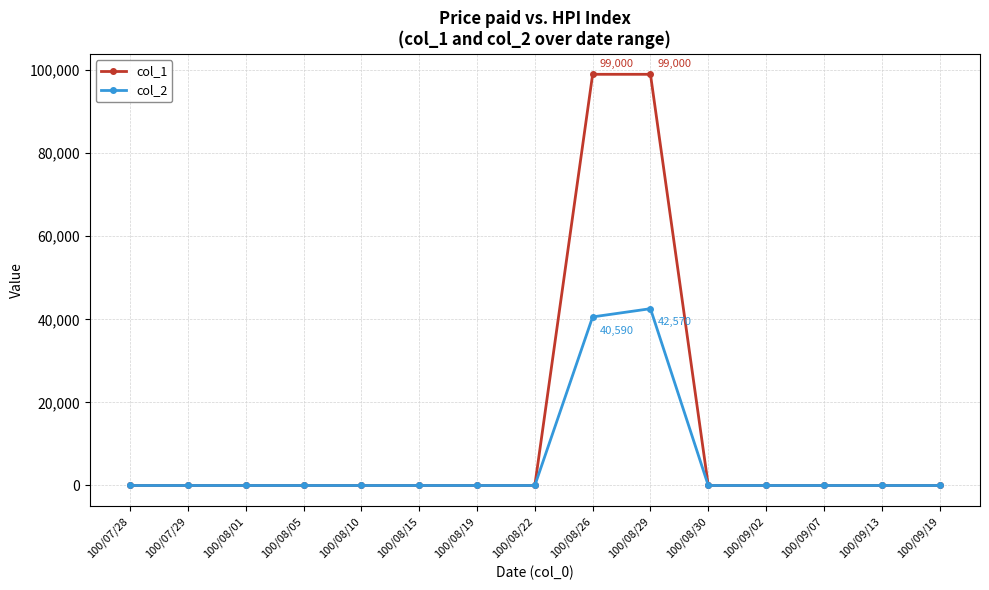

Which series has the widest spread of values?

col_1